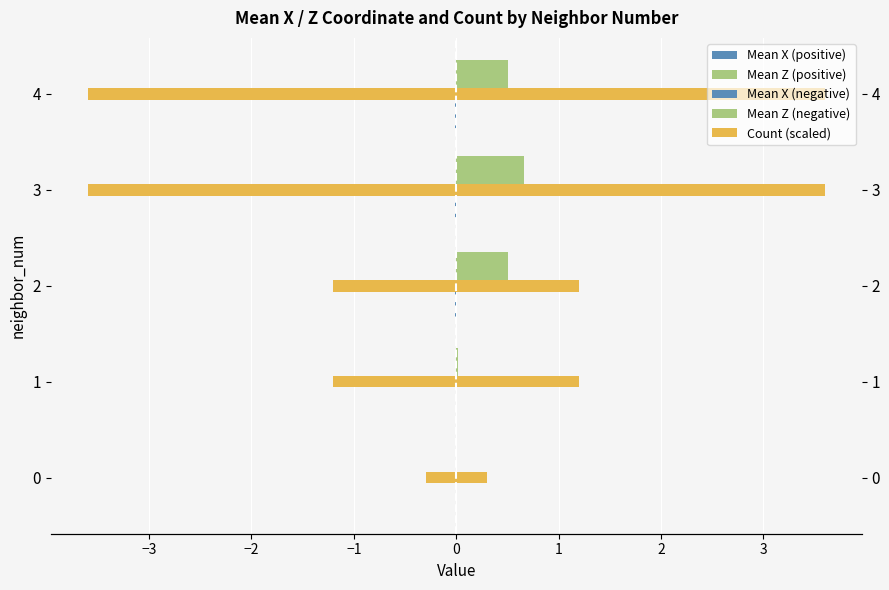

What is the maximum value for Mean Z (positive)?

0.7